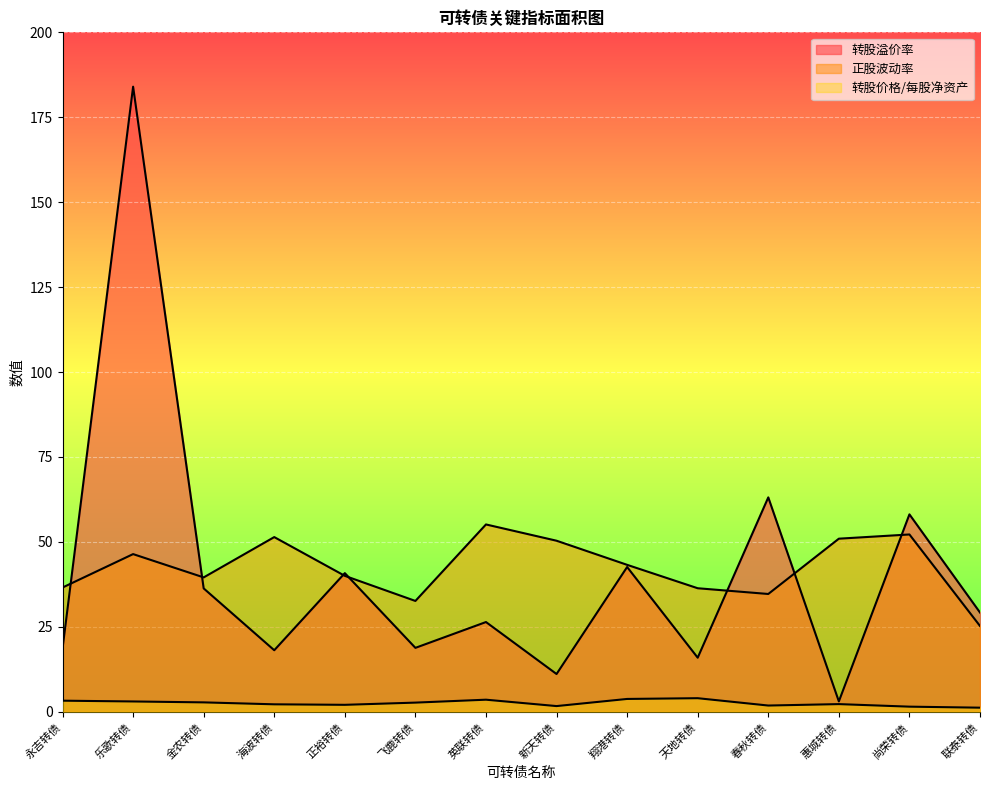

Is it true that 转股溢价率 equals 26.4 at 英联转债?

True